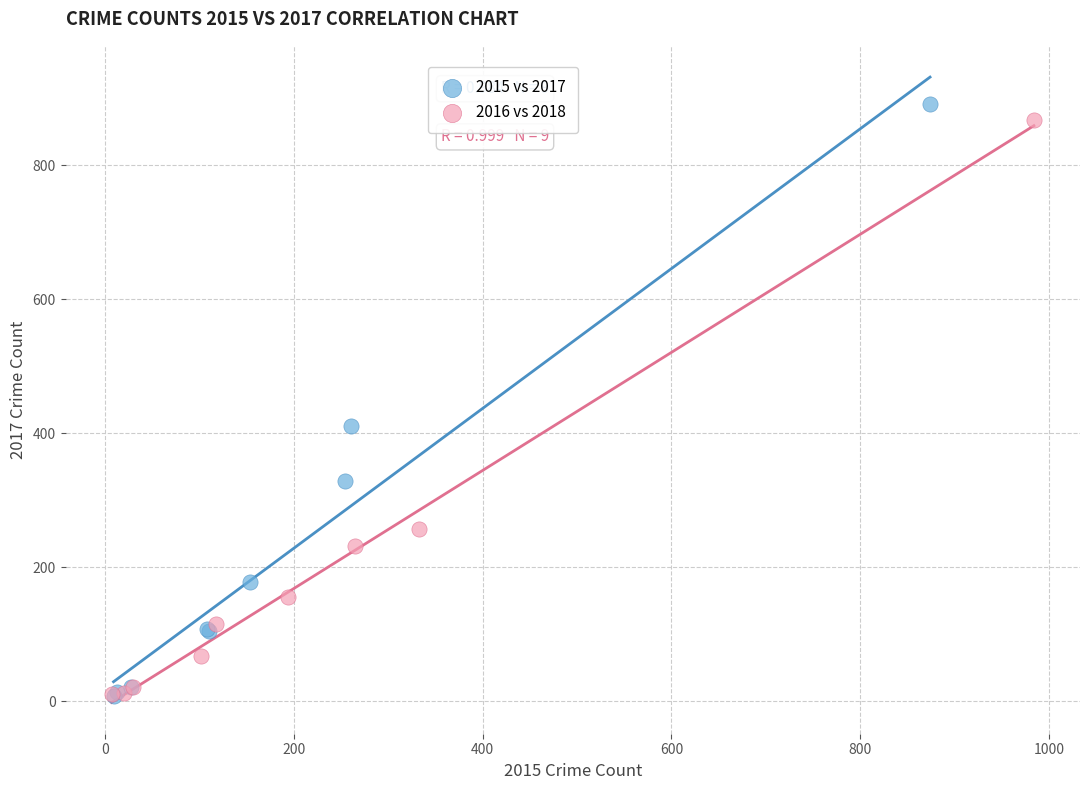

Which series has the widest spread of Y values?

2015 vs 2017